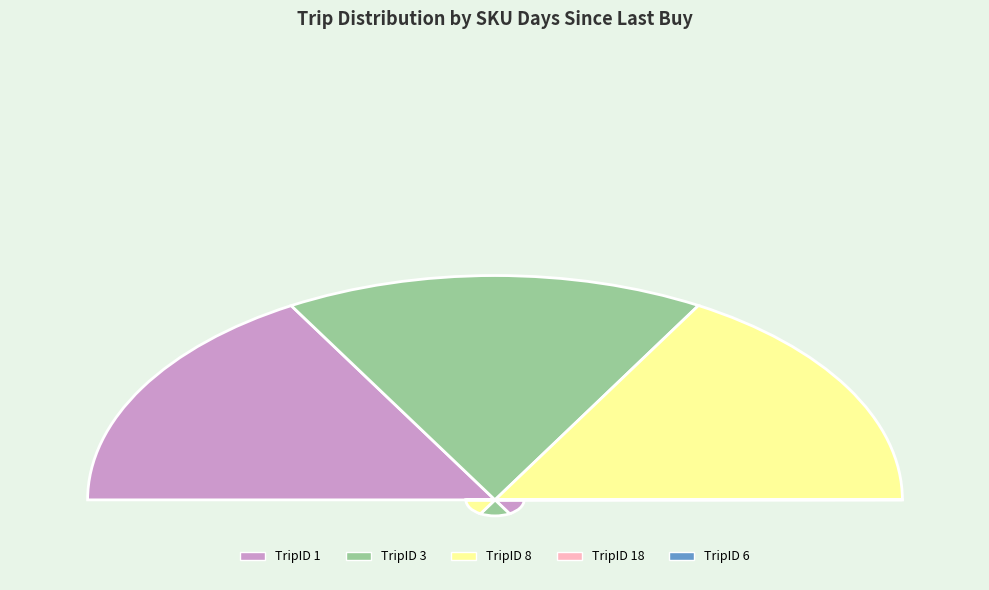

What percentage is the TripID 8 slice, to the nearest percent?

33%